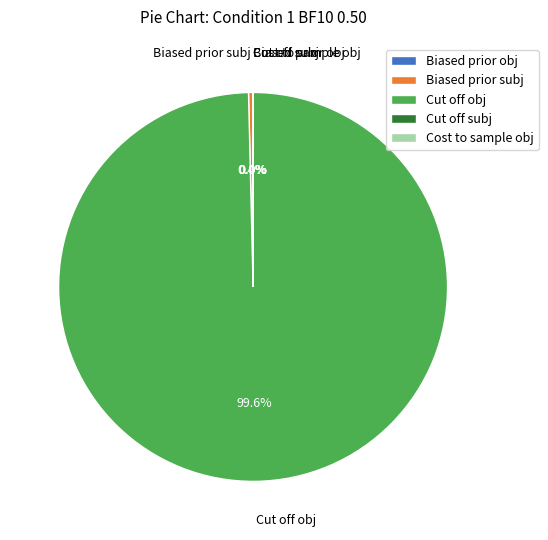

Which category accounts for the majority?

Cut off obj